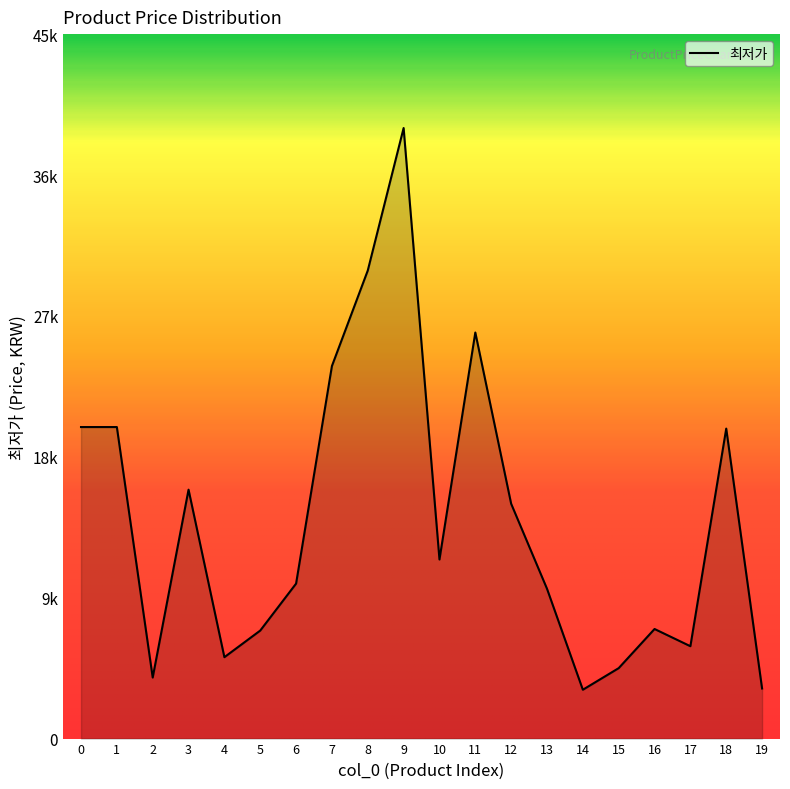

Which has a higher value, 1 or 2?

1